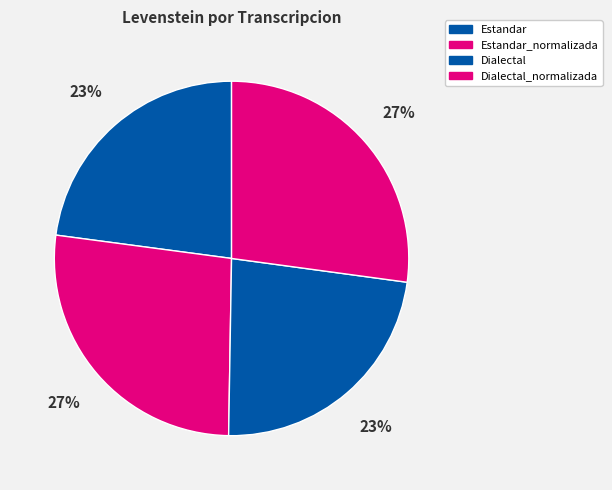

Rank the categories by value from highest to lowest.

Dialectal_normalizada, Estandar_normalizada, Dialectal, Estandar